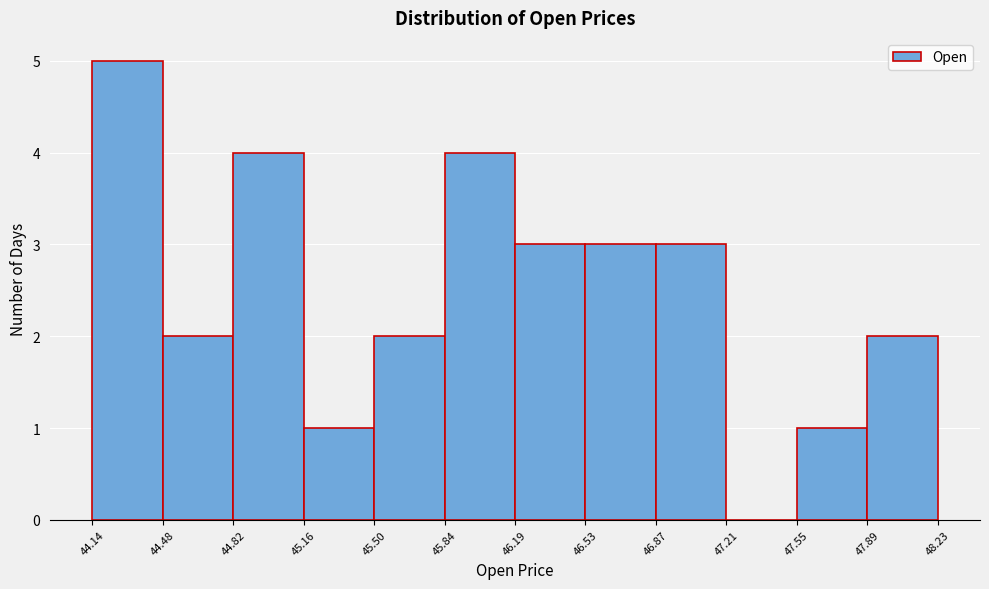

Over which range of the x-axis is the bar tallest?

44.14 to 44.48